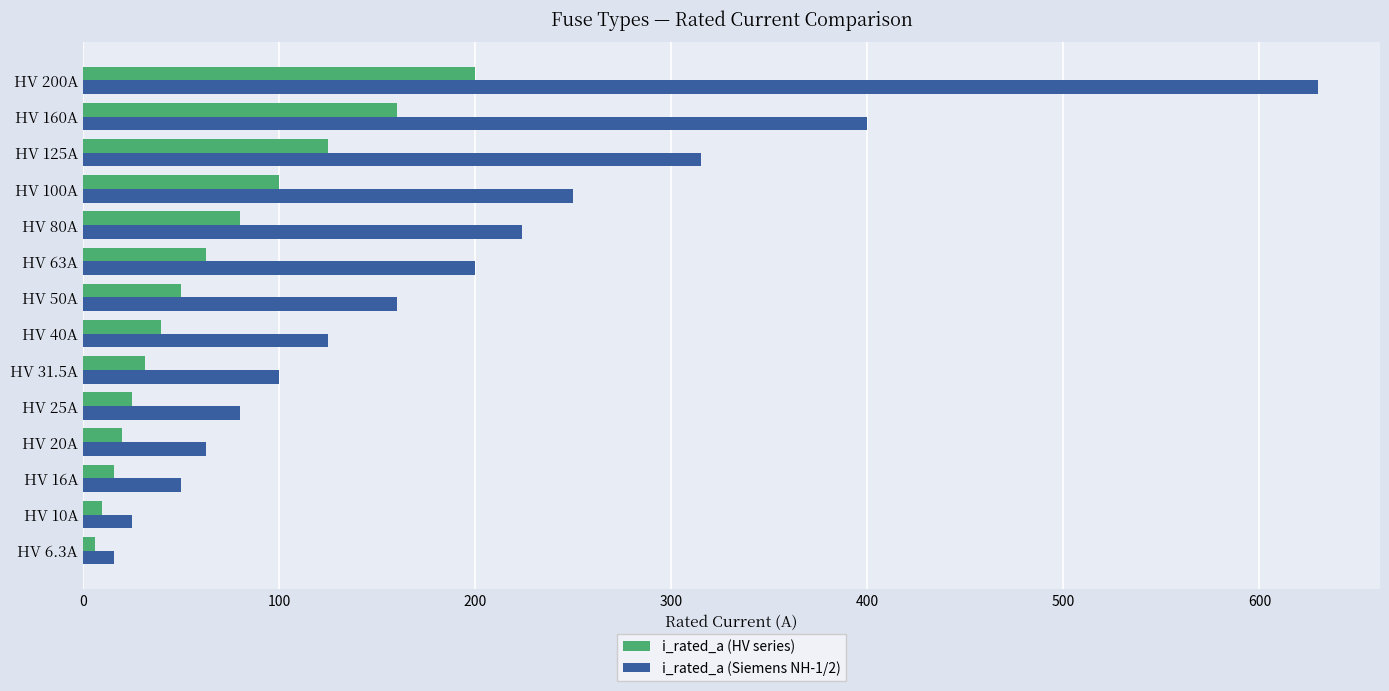

The value of i_rated_a (Siemens NH-1/2) at HV 50A is 160.0. True or false?

True